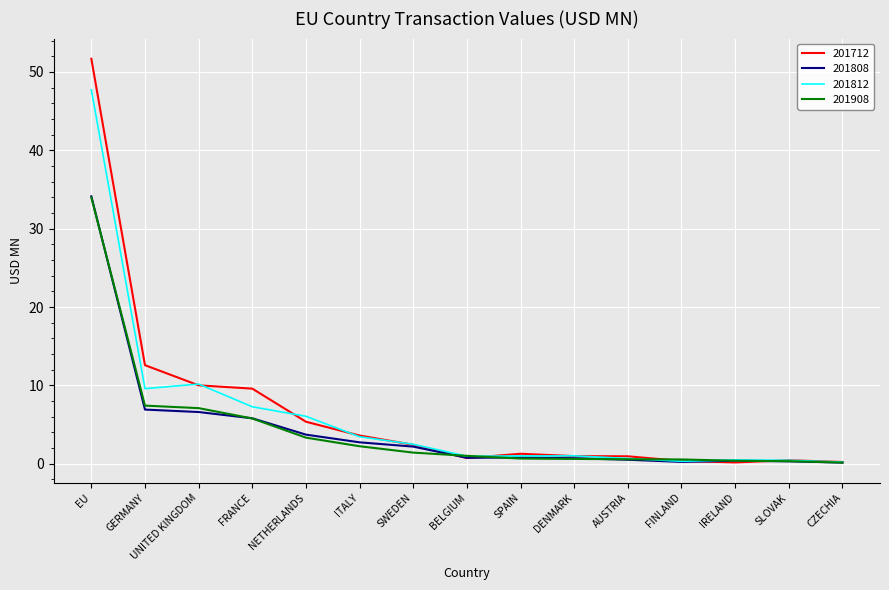

Where is 201712 nearest to the value 25?

GERMANY